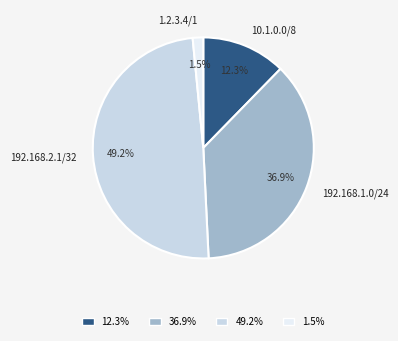

Between 12.3% and 49.2%, which is larger?

49.2%